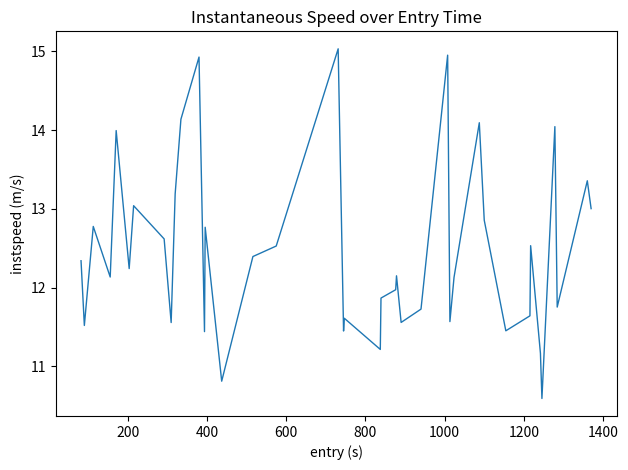

What is the difference between the maximum and minimum values?

4.4